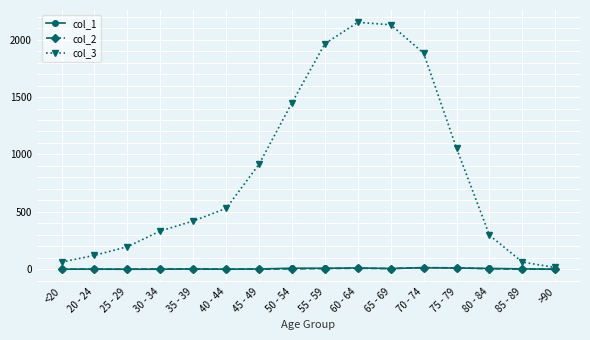

Is this an area chart (filled region under the line)?

No